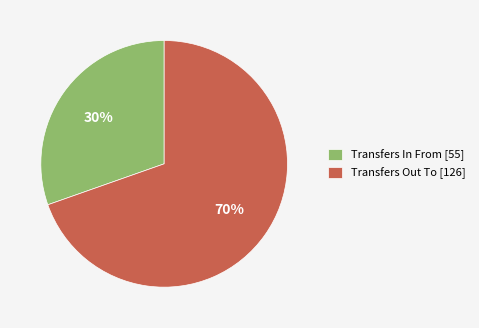

Approximately how many times larger is the value at Transfers Out To [126] compared to Transfers In From [55]?

2.3